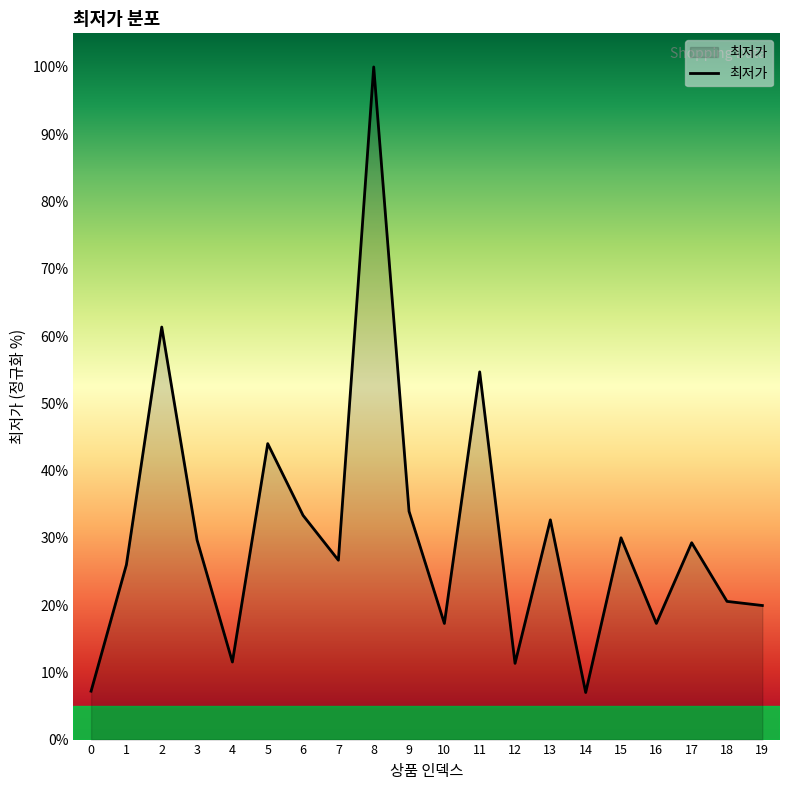

Which category has the highest value across all series?

8